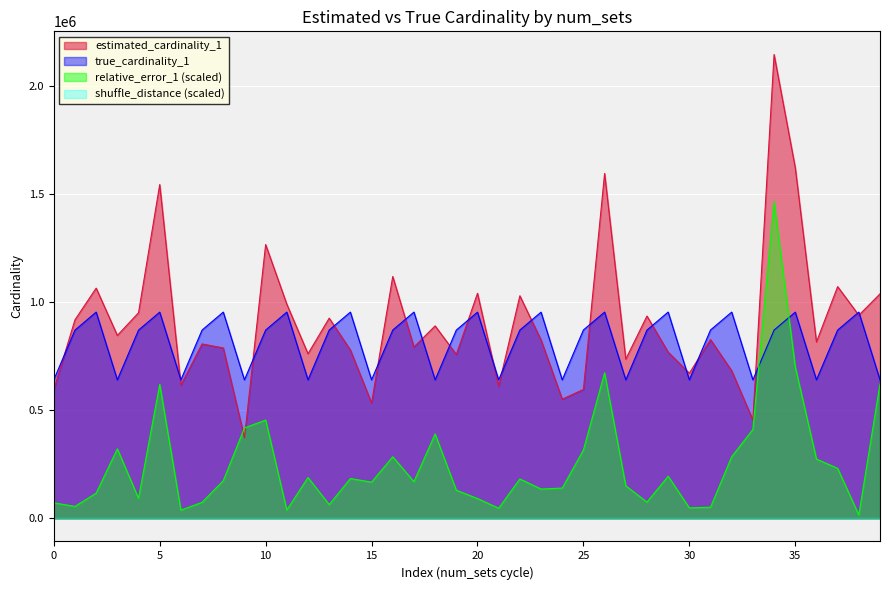

What is the lowest value of the estimated_cardinality_1 series?

372690.1